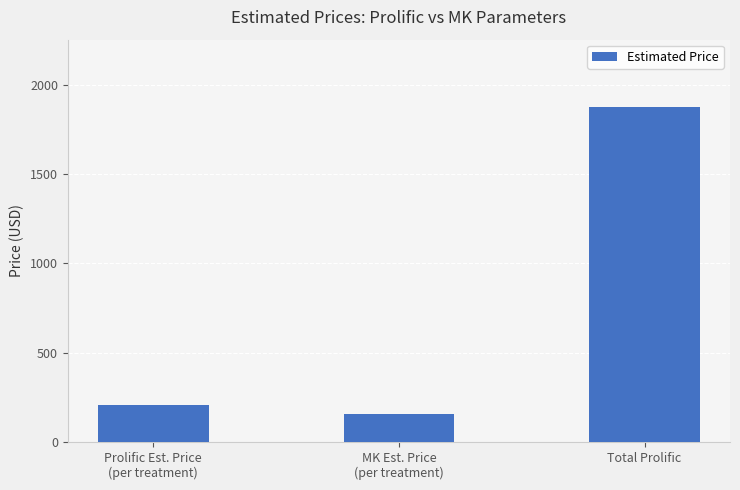

Reading left to right, transcribe all the data shown in this chart.

208.6	155.0	1877.4